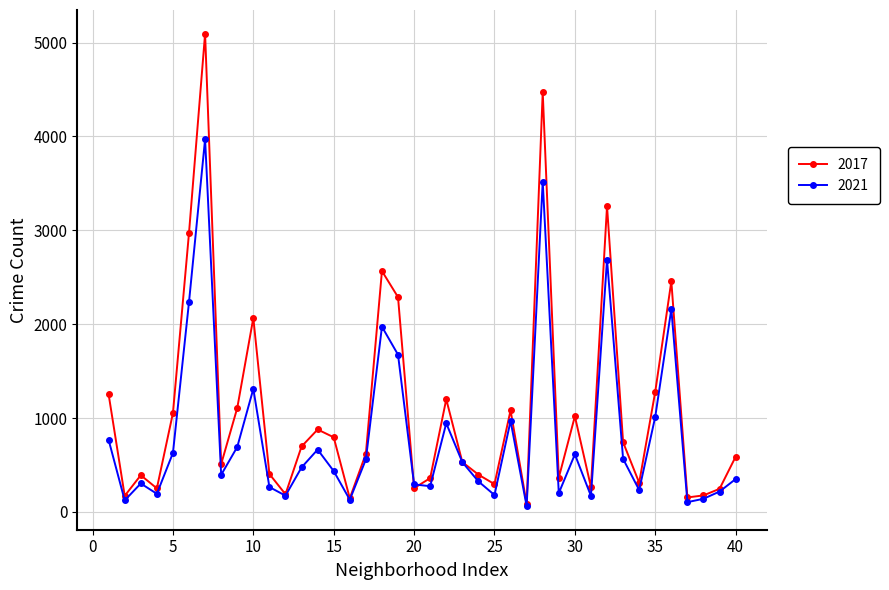

Does the chart have visible grid lines?

Yes